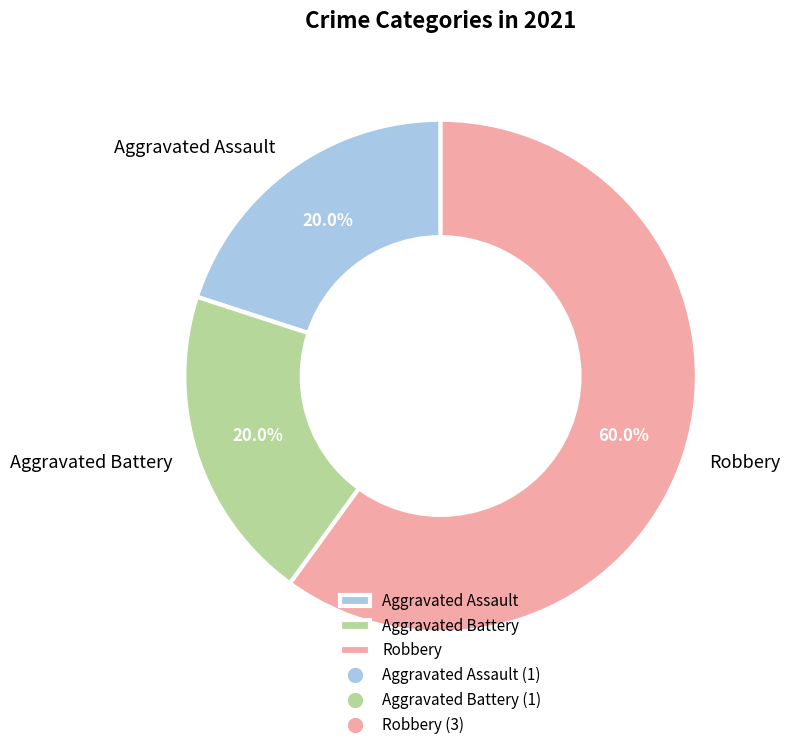

What is the ratio of the value at Aggravated Battery to the value at Aggravated Assault?

1.0